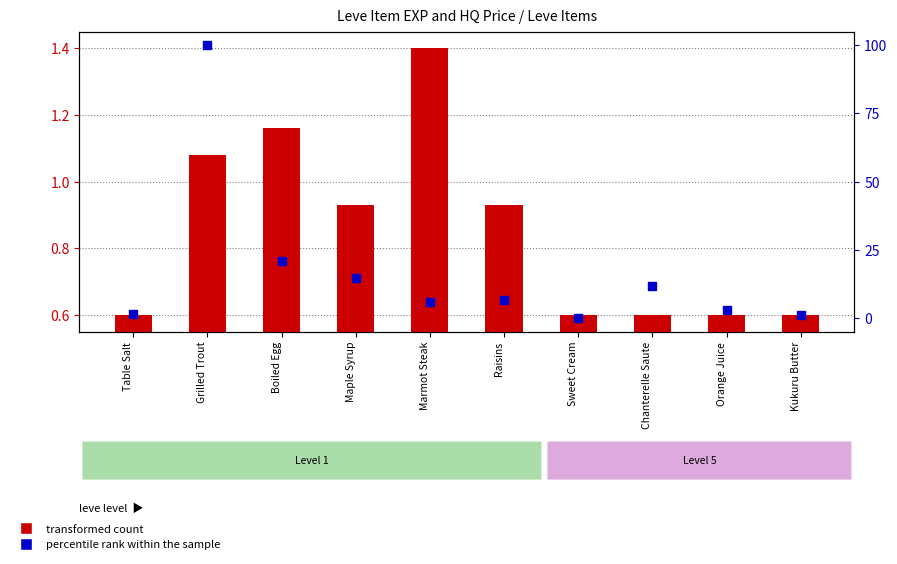

Which series reaches the maximum Y coordinate?

percentile rank within the sample